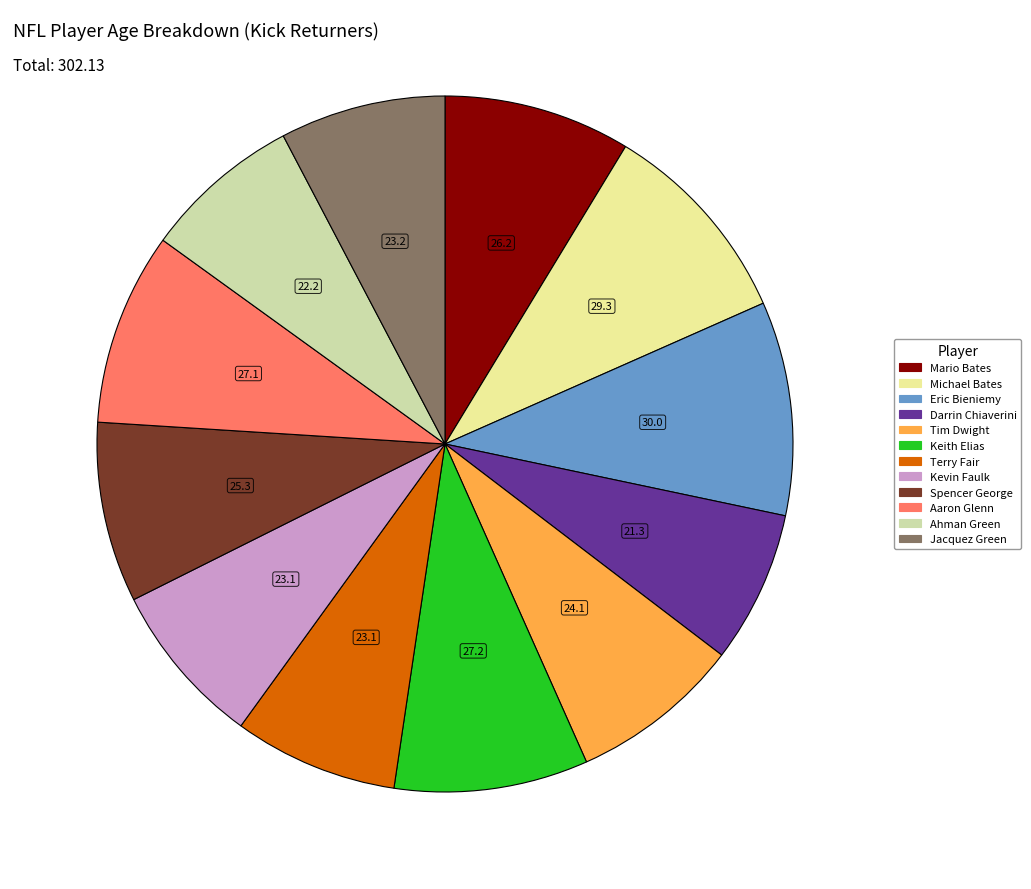

Is it true that Michael Bates is 10% of the pie?

True